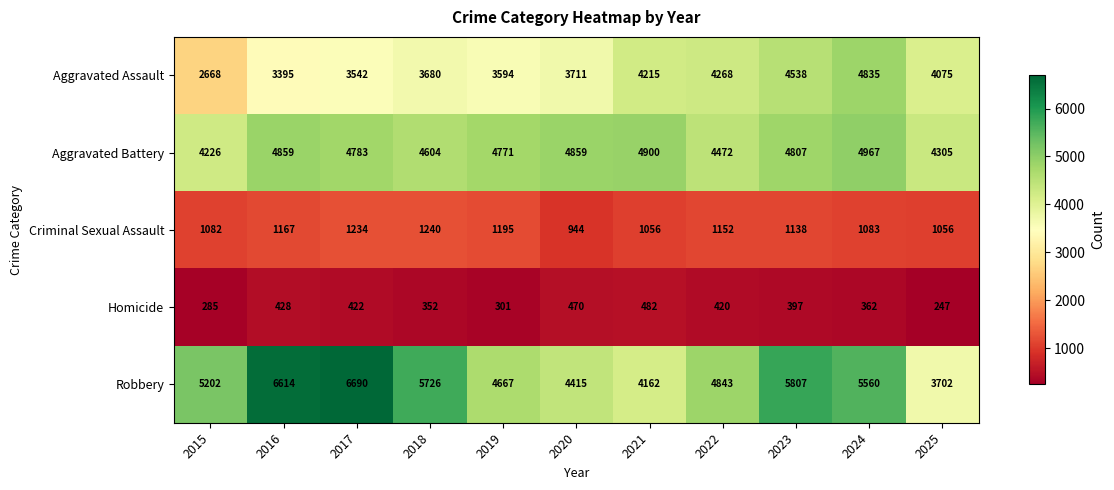

Count the number of data series in this chart.

5